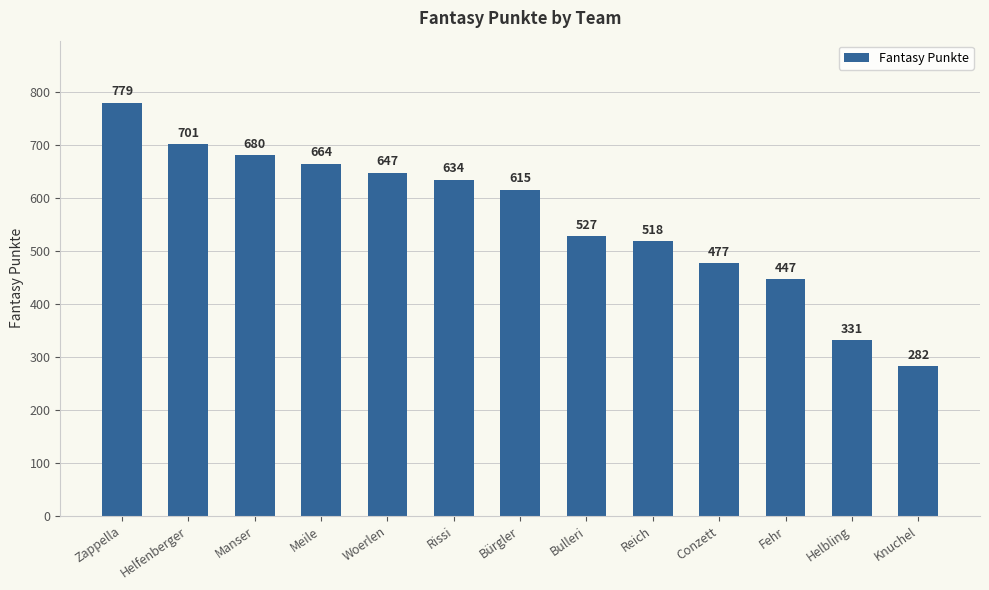

Count the number of data series in this chart.

1